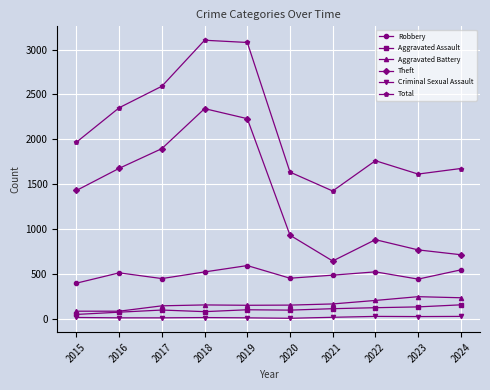

True or false: Criminal Sexual Assault and Aggravated Battery intersect in this chart.

False